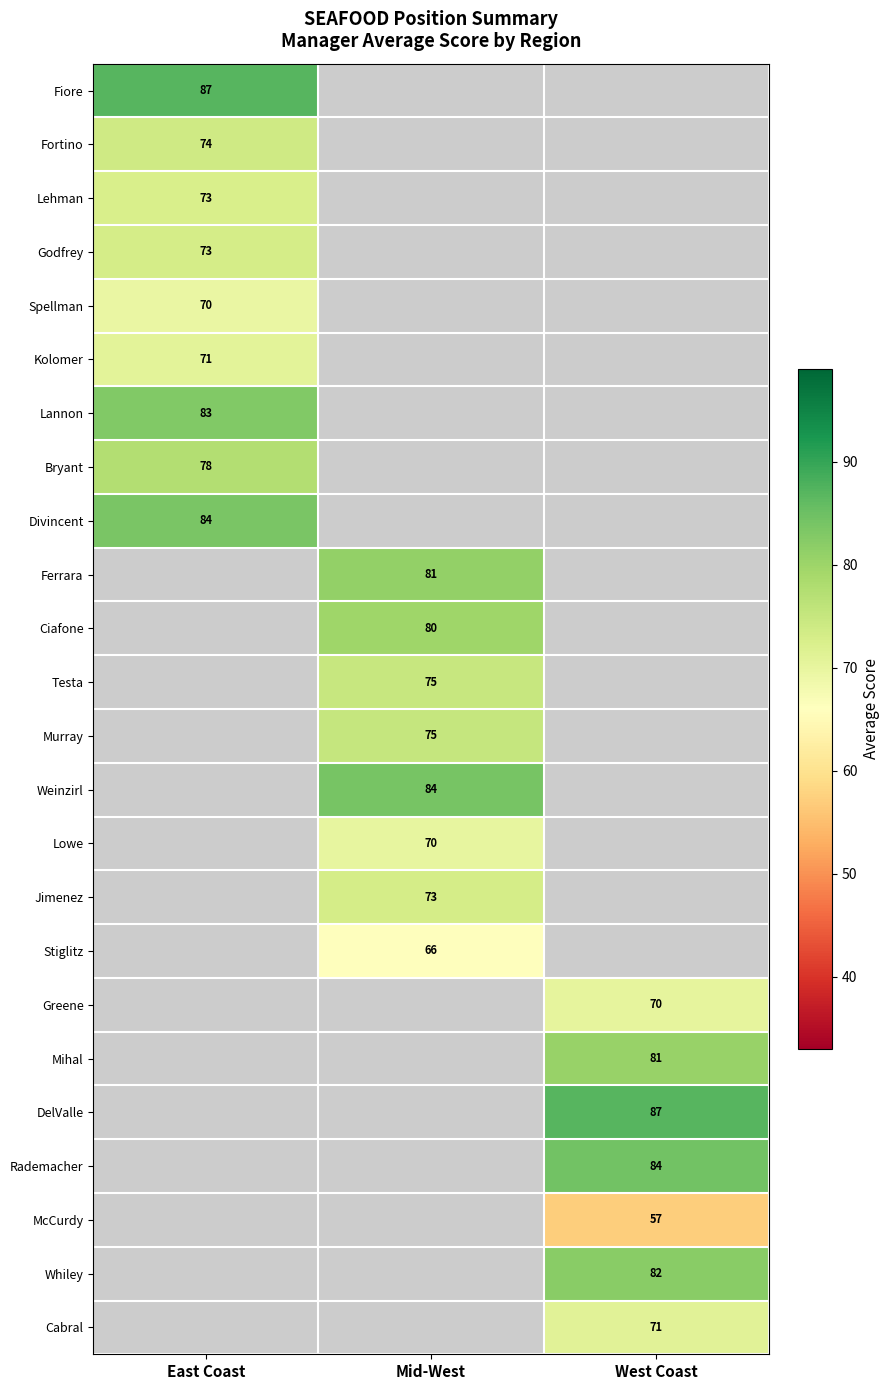

True or false: Kolomer has a value of 71 at East Coast.

True